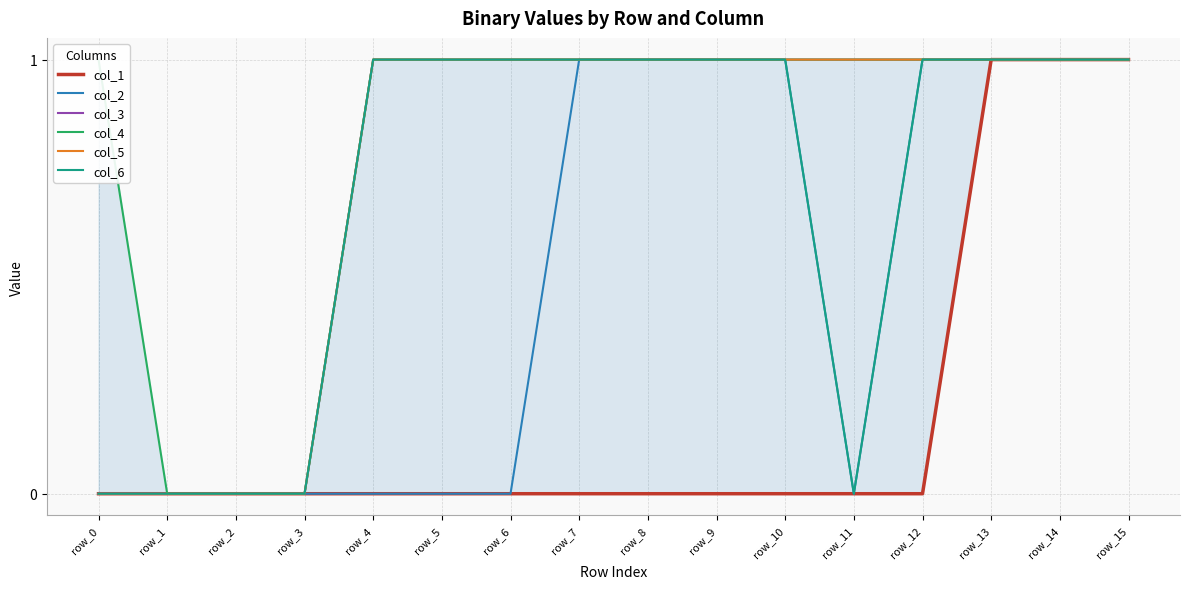

What are all the series names shown in the legend?

col_1, col_2, col_3, col_4, col_5, col_6